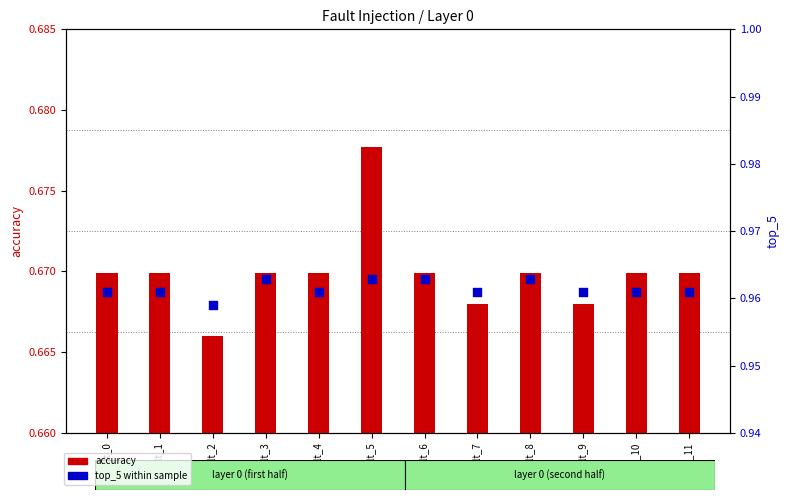

Which series contains the highest Y value?

top_5